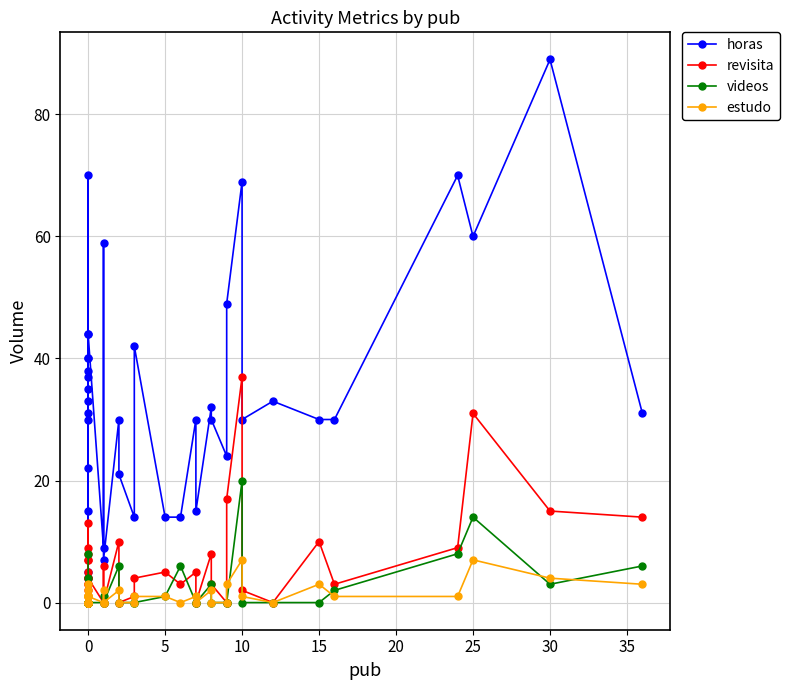

True or false: estudo has more than 1 interior local peaks.

True